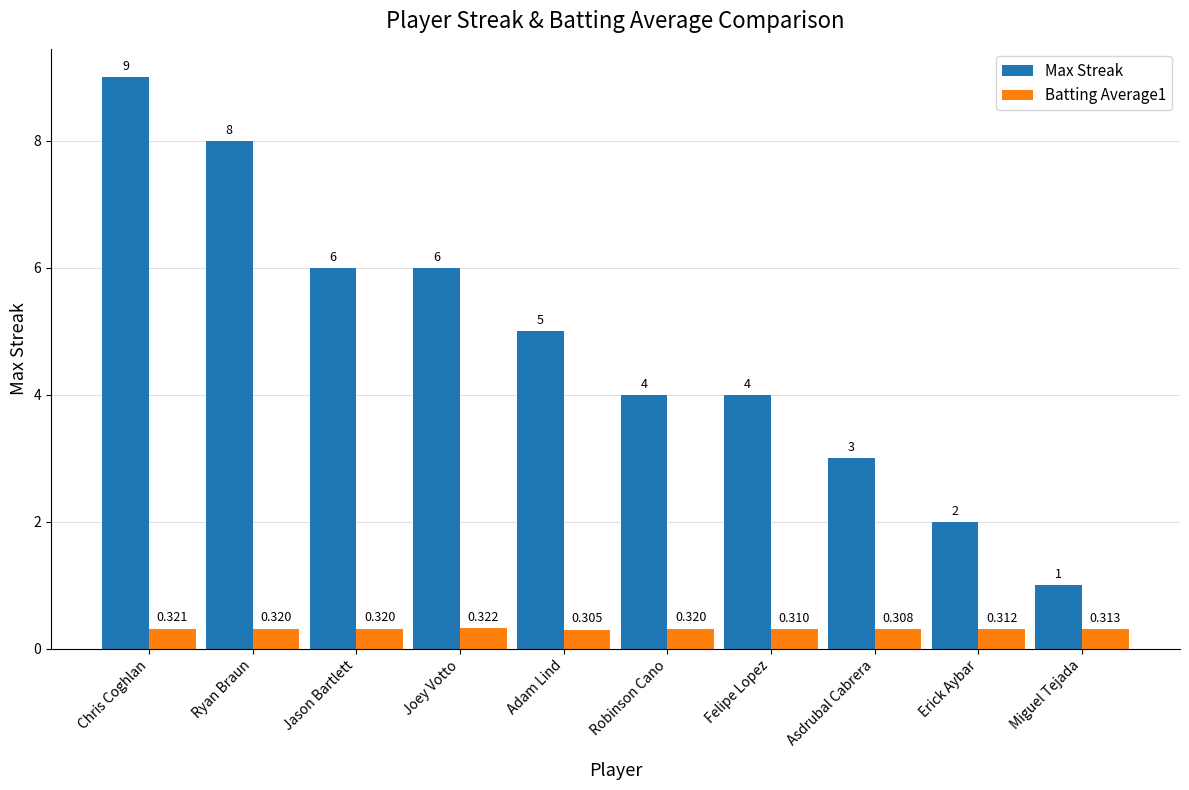

At which category does the chart reach its minimum across all series?

Adam Lind